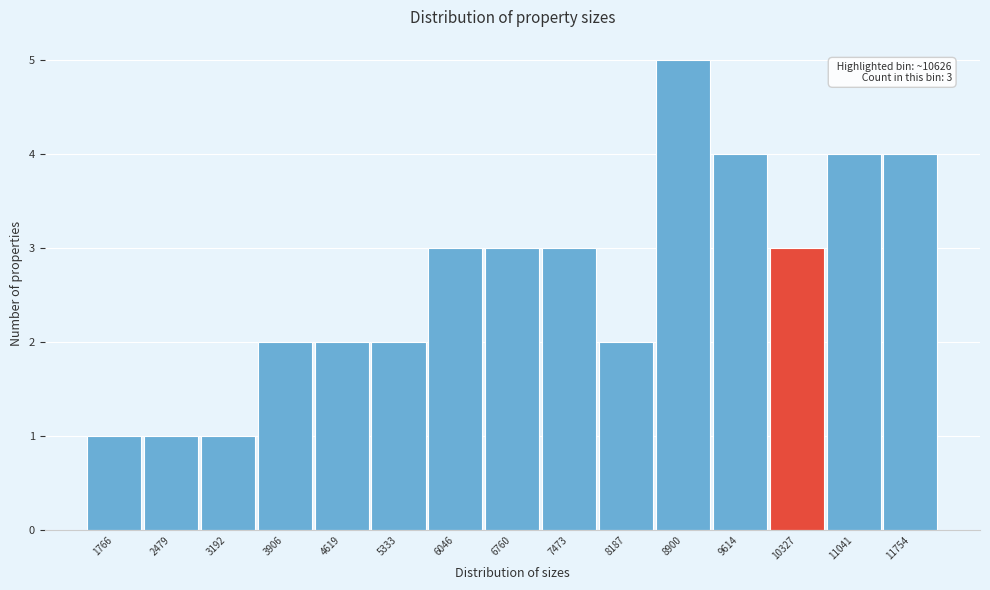

Reading right to left, transcribe all the data shown in this chart.

11754=4	11041=4	10327=3	9614=4	8900=5	8187=2	7473=3	6760=3	6046=3	5333=2	4619=2	3906=2	3192=1	2479=1	1766=1